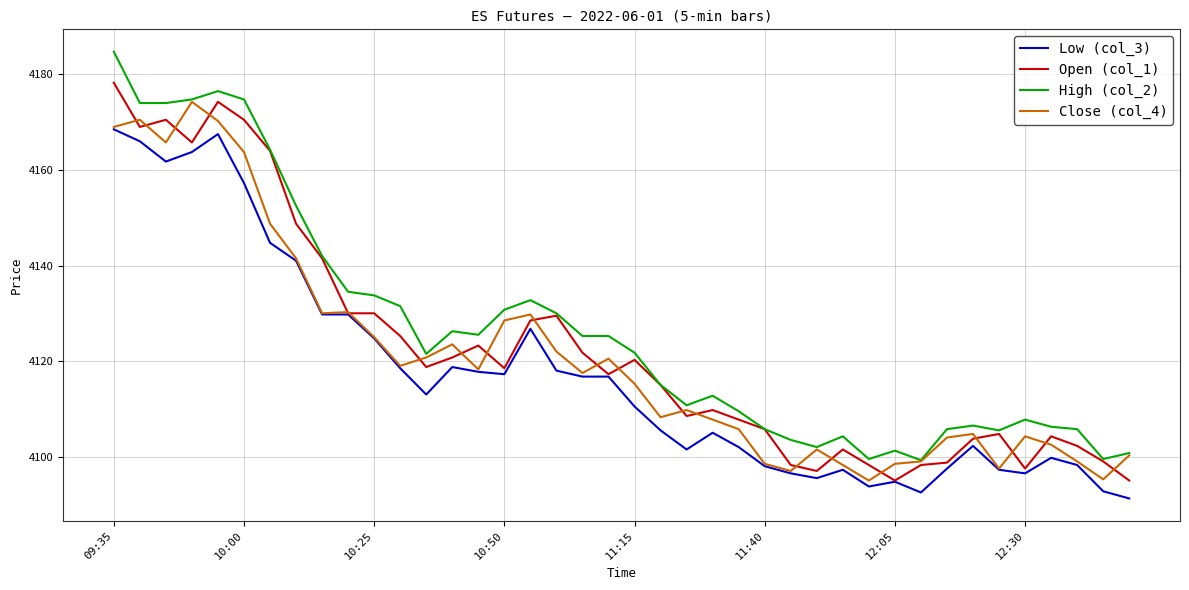

What is the greatest value displayed?

4184.8